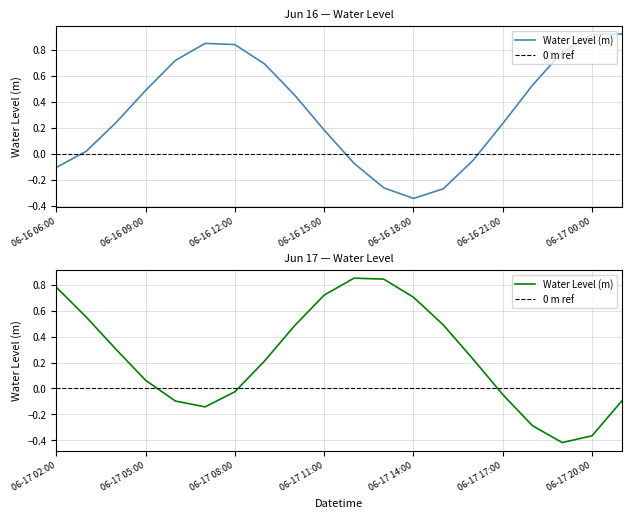

At which label is the value closest to 0?

06-16 07:00